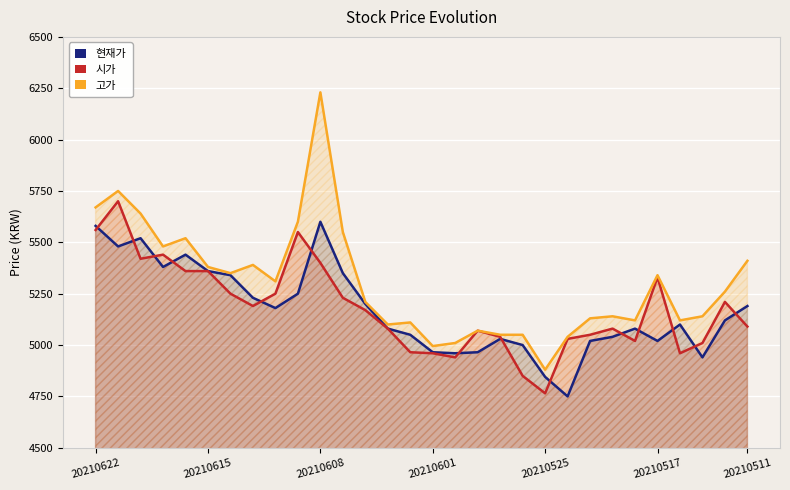

How many lines are shown in the chart?

3